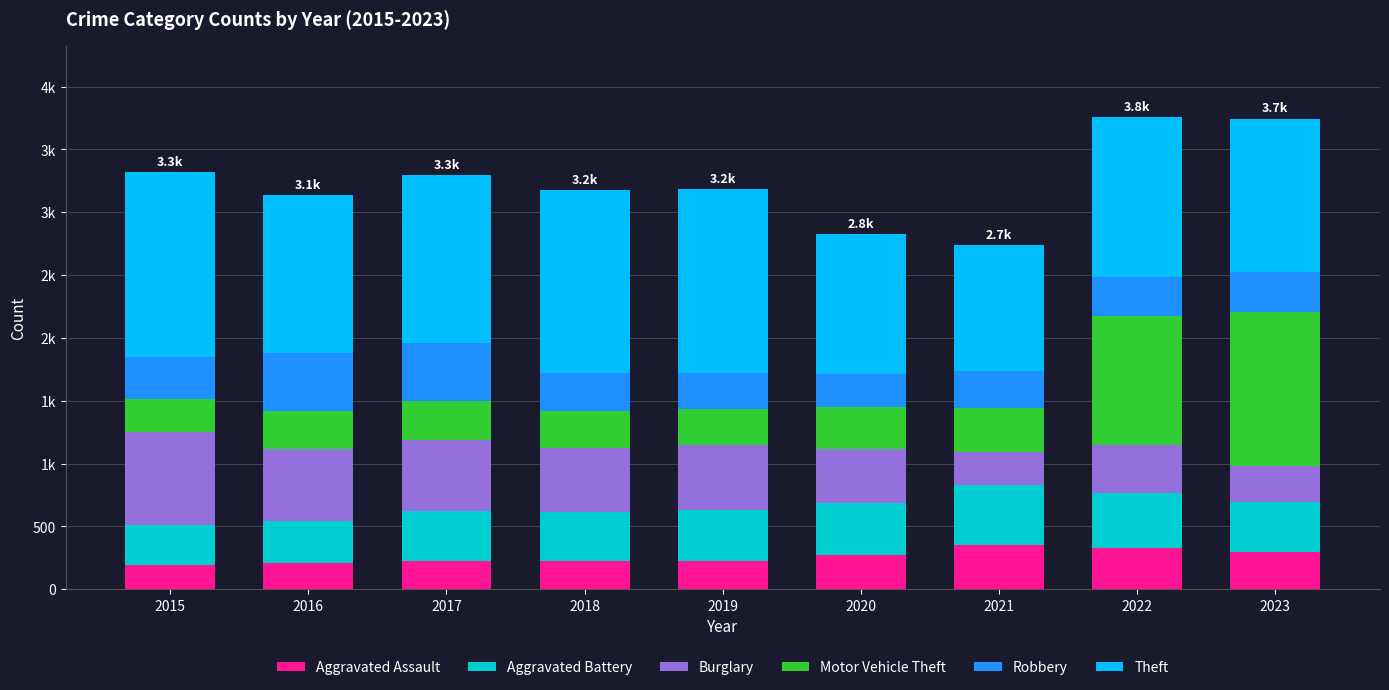

True or false: Motor Vehicle Theft has a value of 312 at 2017.

True